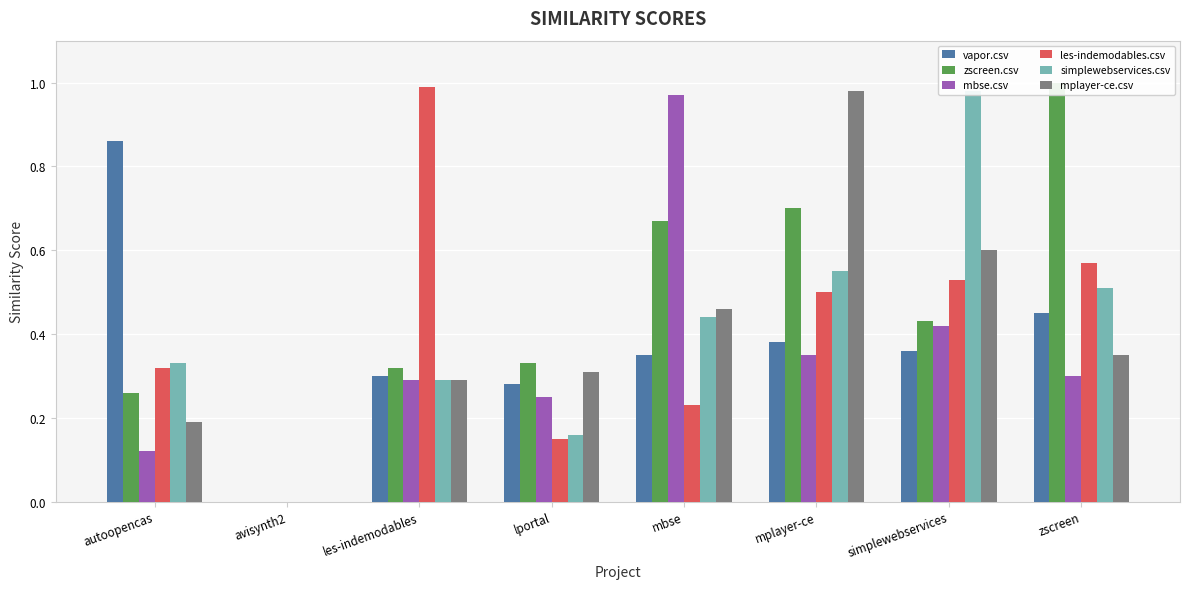

List the series in order of their peak value, highest first.

zscreen.csv, les-indemodables.csv, simplewebservices.csv, mplayer-ce.csv, mbse.csv, vapor.csv